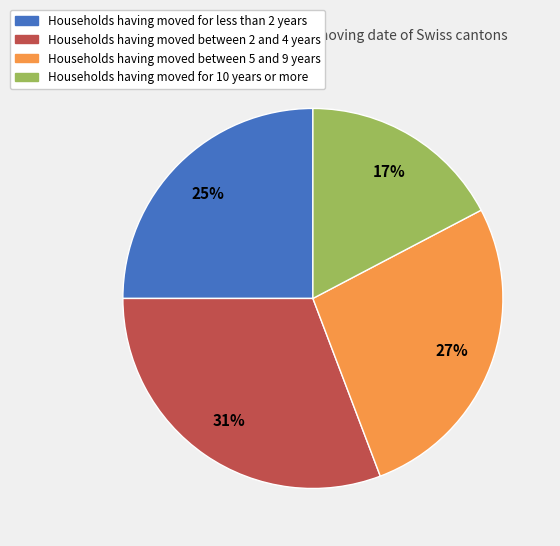

Is there a majority slice in this chart?

No